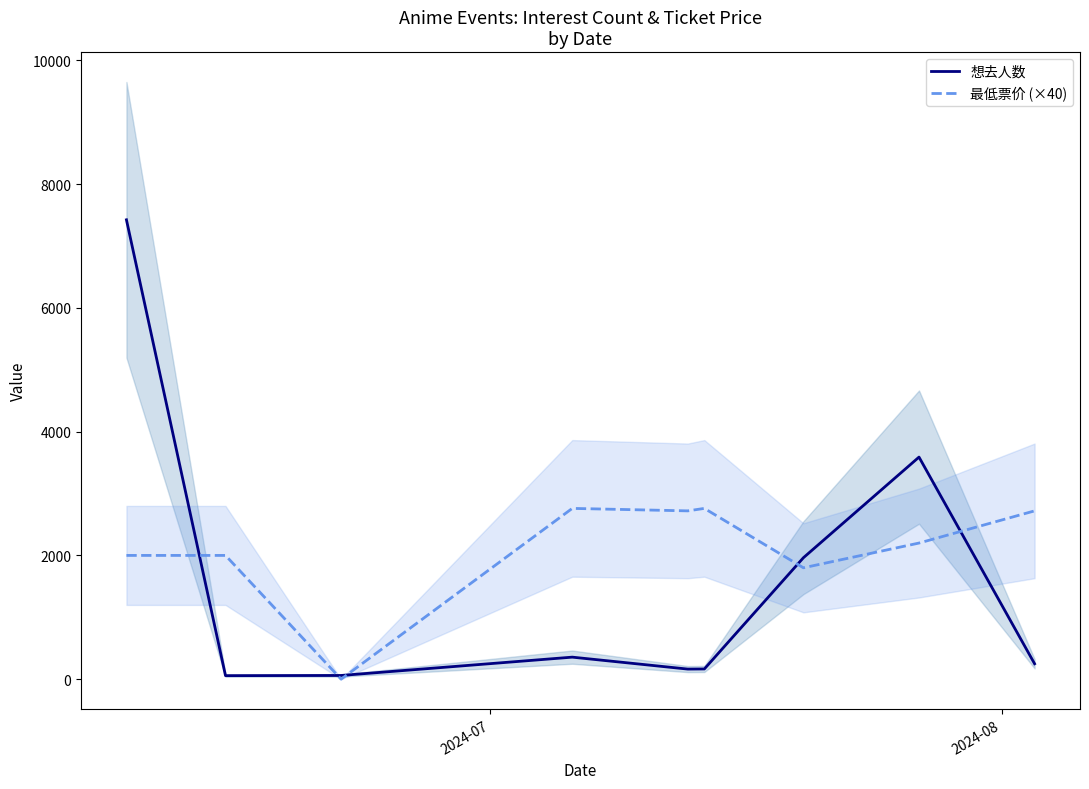

What is the value of the 想去人数 point at the 9th from the left?

249